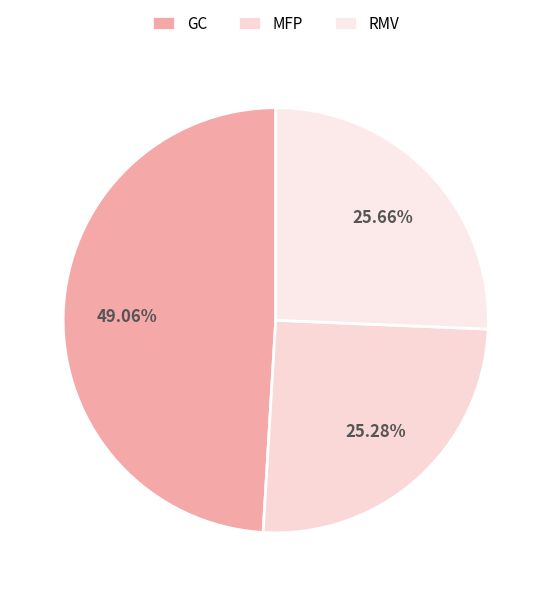

Is RMV the majority of the pie?

No